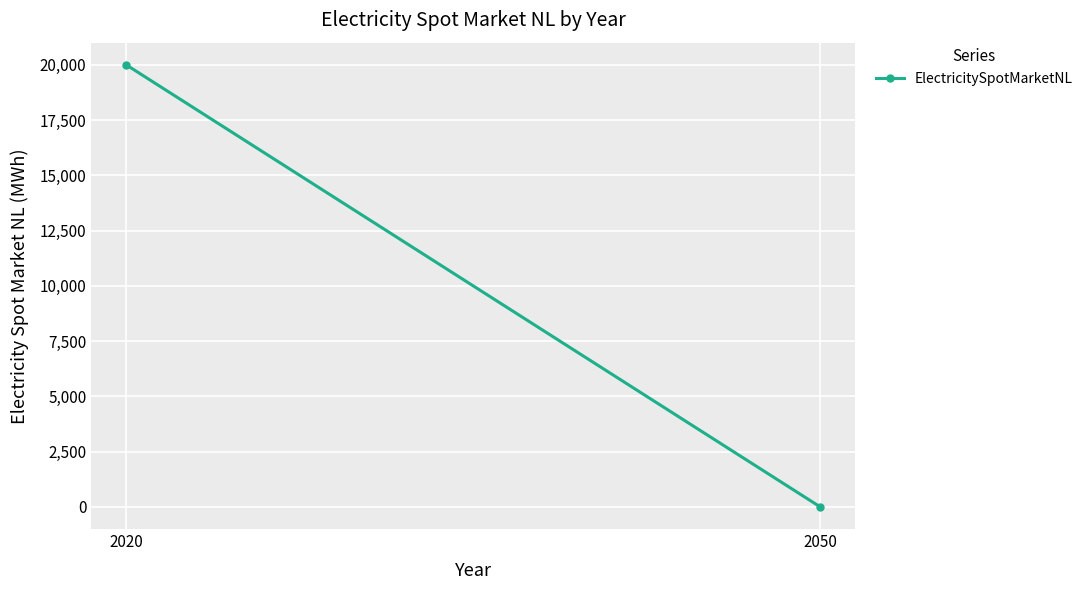

Rank the categories by value from highest to lowest.

2020, 2050